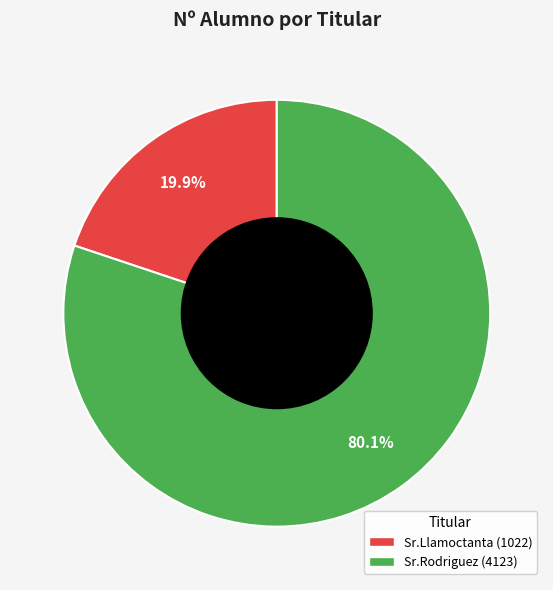

Rank the categories by value from lowest to highest.

Sr.Llamoctanta, Sr.Rodriguez